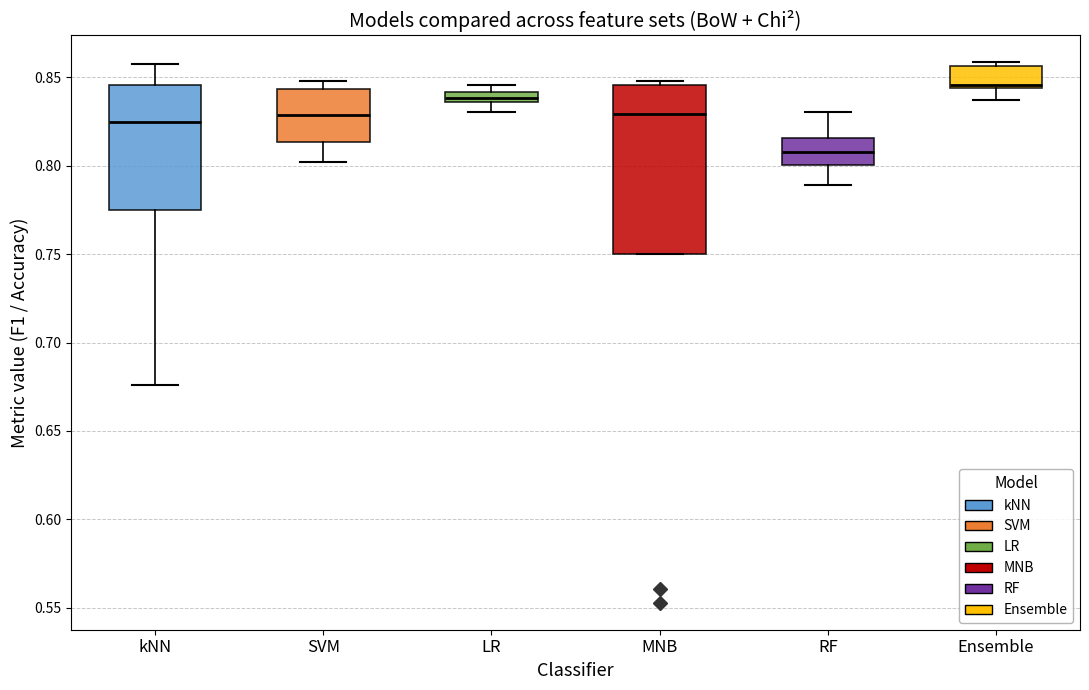

Which box's median line is the highest?

Ensemble